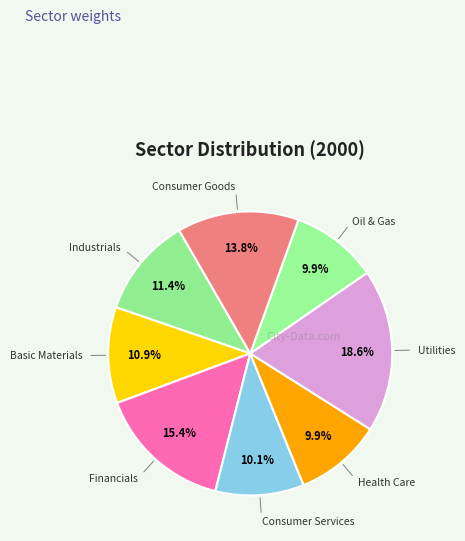

How many slices are in this pie chart?

8